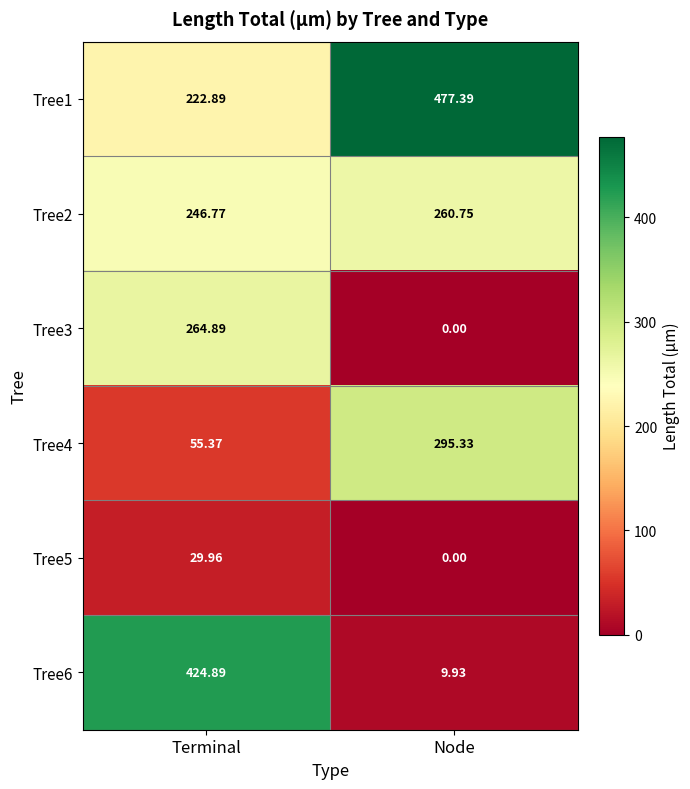

Is the value of Tree1 at Terminal greater than the value of Tree3 at Terminal?

No